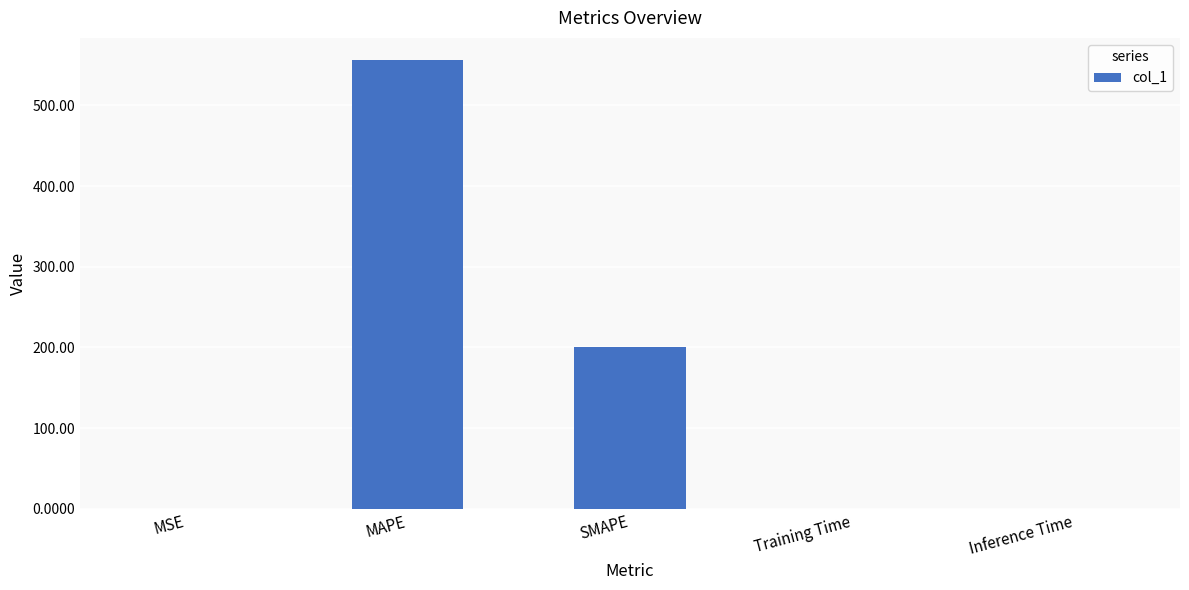

Where is the data nearest to the value 277?

SMAPE